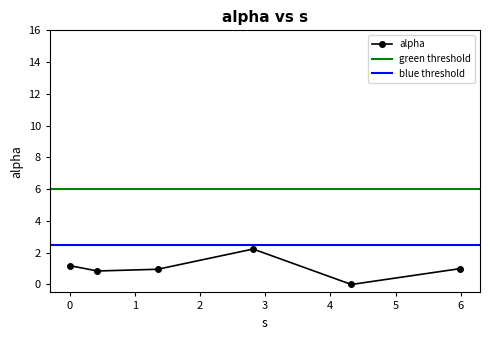

Reading right to left, what are all the values shown in this chart?

1.0	0.0	2.2	1.0	0.8	1.2